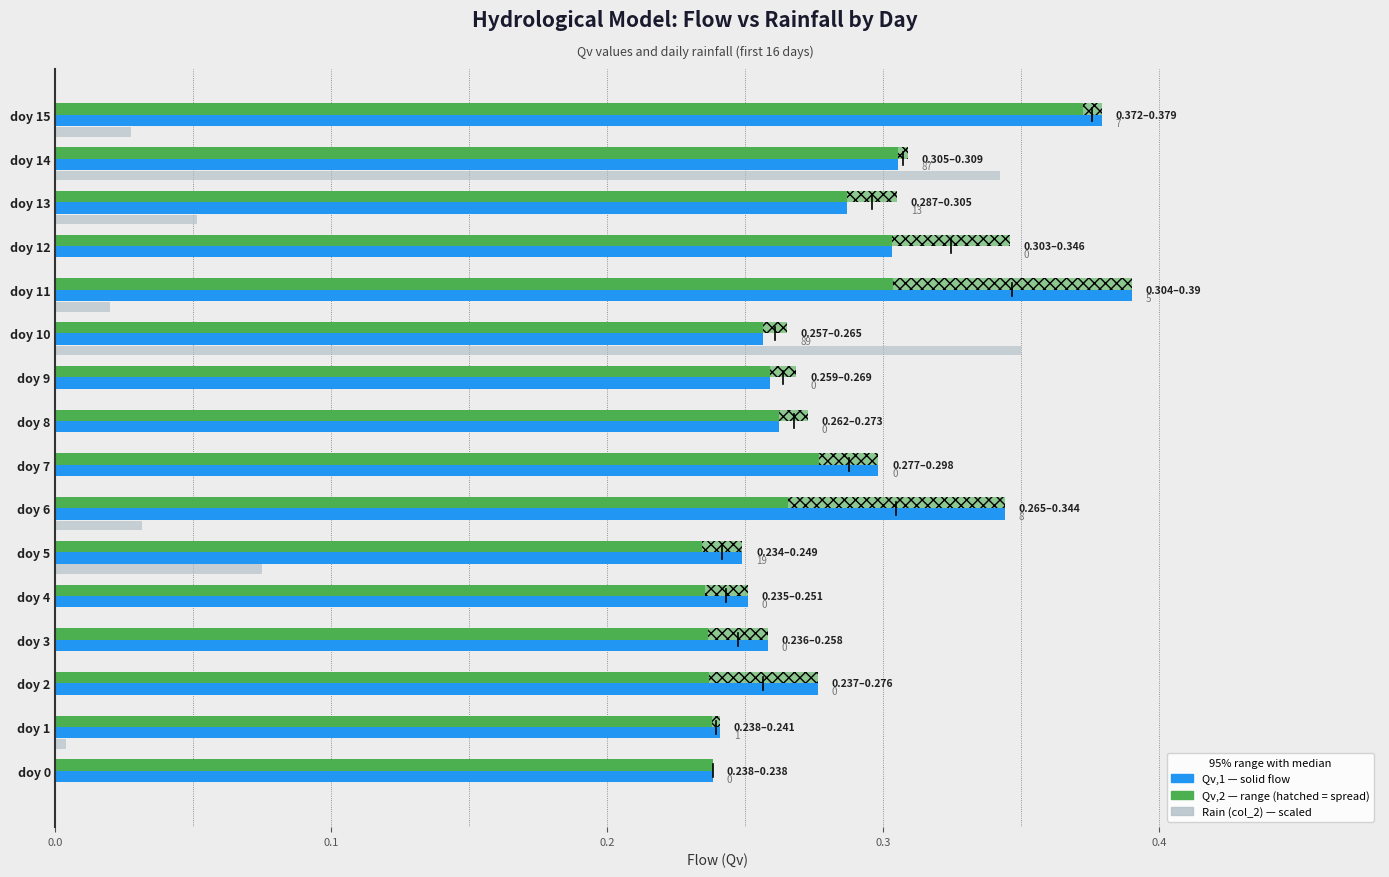

Reading left to right, extract all data points from this chart.

Rain (col_2): 0.0	0.0	0.0	0.0	0.0	0.1	0.0	0.0	0.0	0.0	0.3	0.0	0.0	0.1	0.3	0.0
Qv,1 (col_3): 0.2	0.2	0.3	0.3	0.3	0.2	0.3	0.3	0.3	0.3	0.3	0.4	0.3	0.3	0.3	0.4
Qv,2 (col_5): 0.2	0.2	0.2	0.2	0.2	0.2	0.3	0.3	0.3	0.3	0.3	0.3	0.3	0.3	0.3	0.4